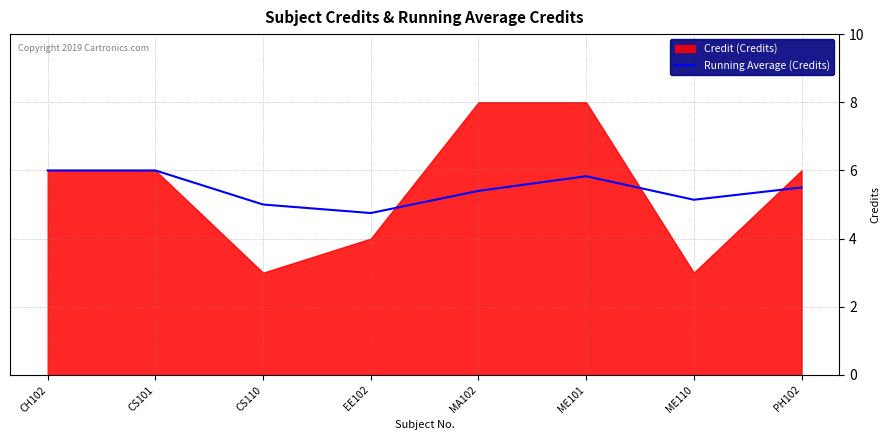

What is the average value?

5.5